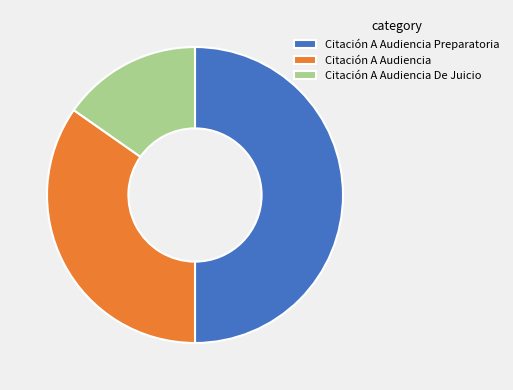

Combined, do Citación A Audiencia and Citación A Audiencia Preparatoria account for over 50%?

Yes